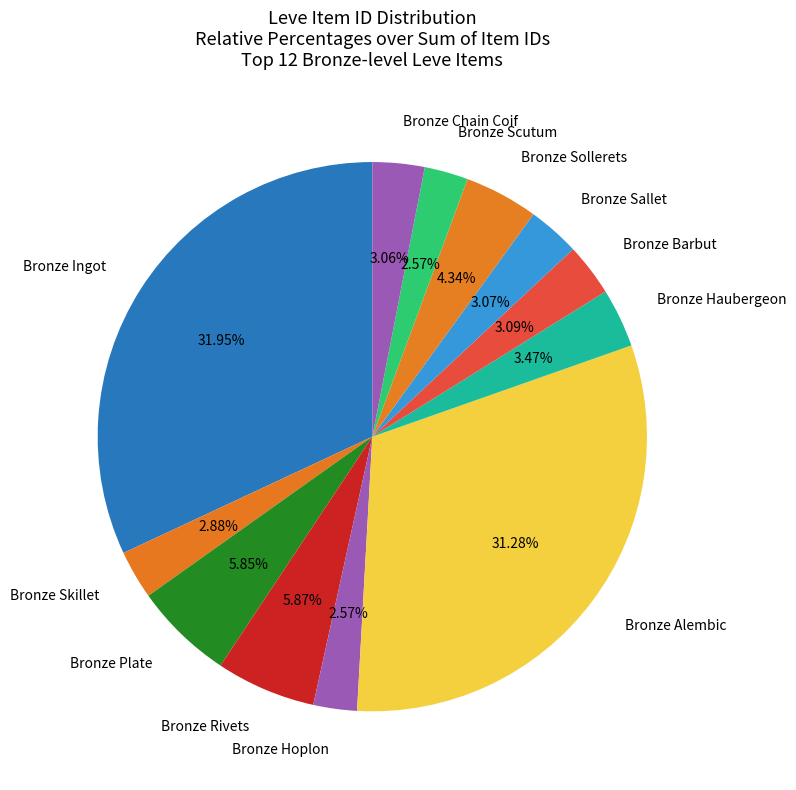

To the nearest percent, what portion does Bronze Scutum represent?

3%